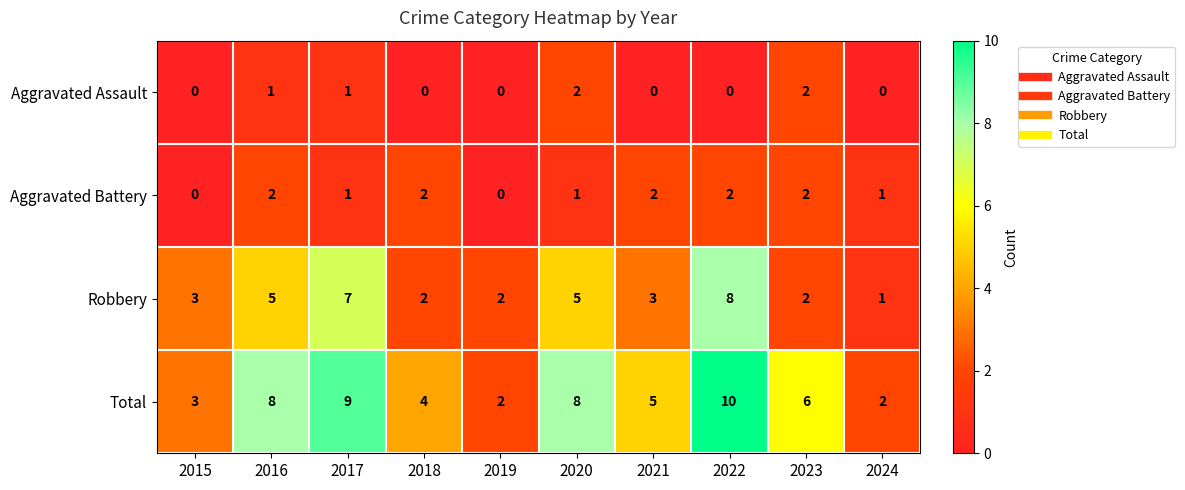

What is the total value across all series at 2015?

6